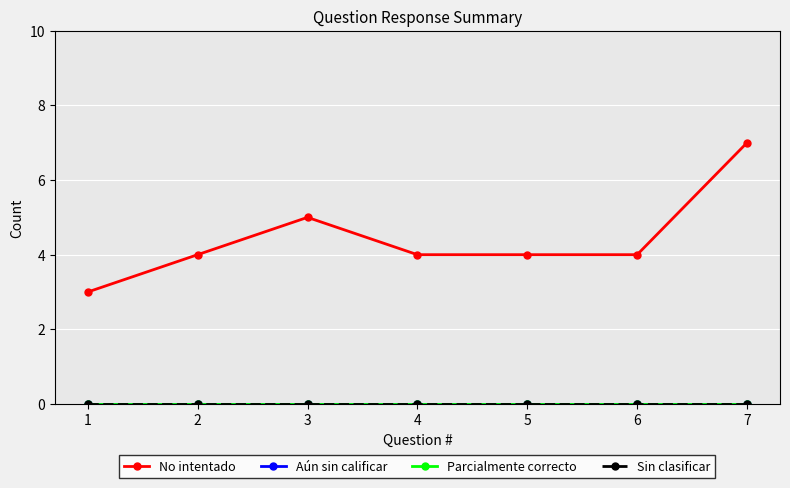

Reading left to right, transcribe all the data shown in this chart.

No intentado: 3	4	5	4	4	4	7
Aún sin calificar: 0	0	0	0	0	0	0
Parcialmente correcto: 0	0	0	0	0	0	0
Sin clasificar: 0	0	0	0	0	0	0